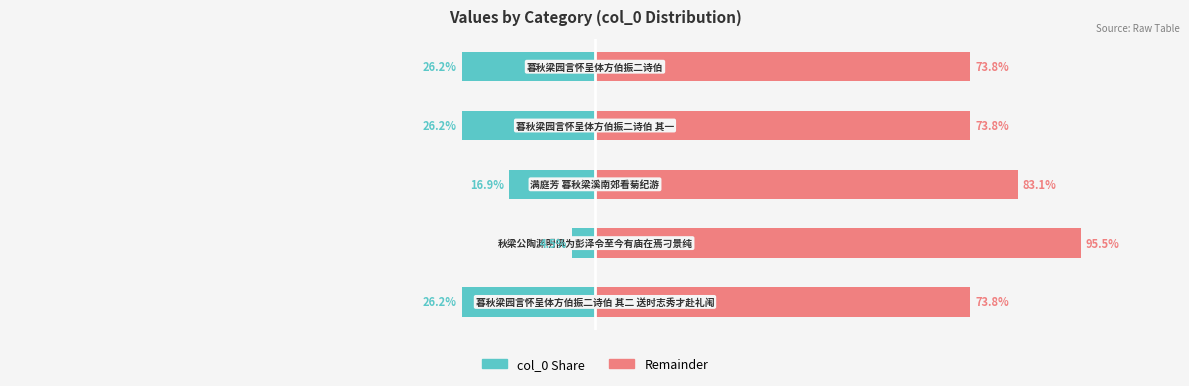

The col_0 (teal) series shows -43.4 at 50. True or false?

False